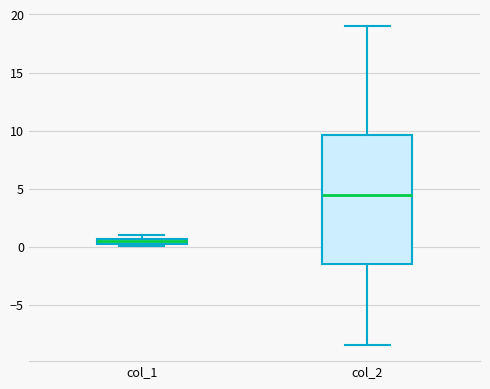

Where does the lower whisker of the box for col_2 end on the y-axis? The values are not printed on the chart, so give them approximately, as read against the axis.

-8.5